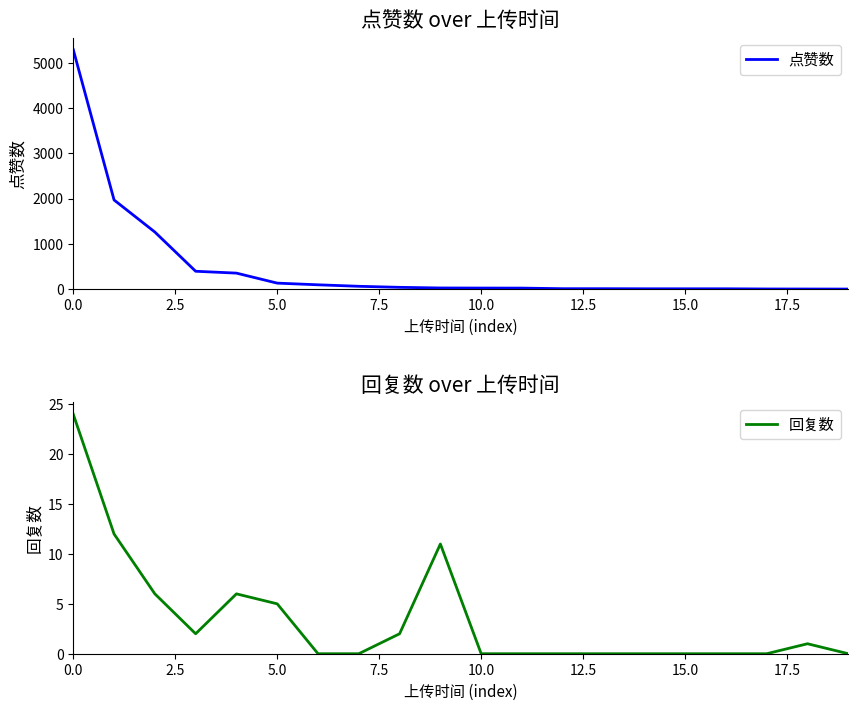

How many data points does each series have?

20